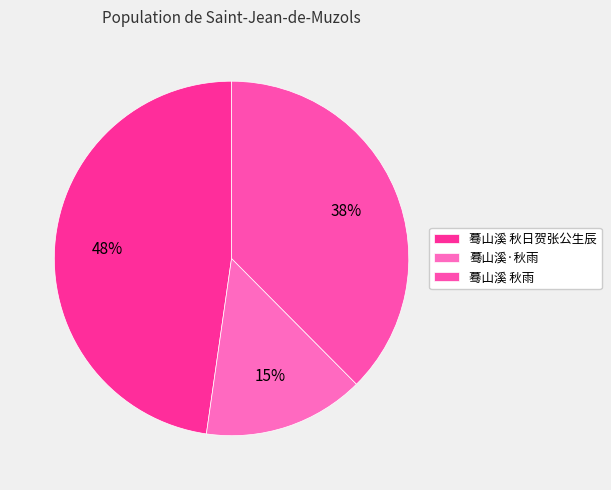

To the nearest percent, what portion does 蓦山溪 秋日贺张公生辰 represent?

48%